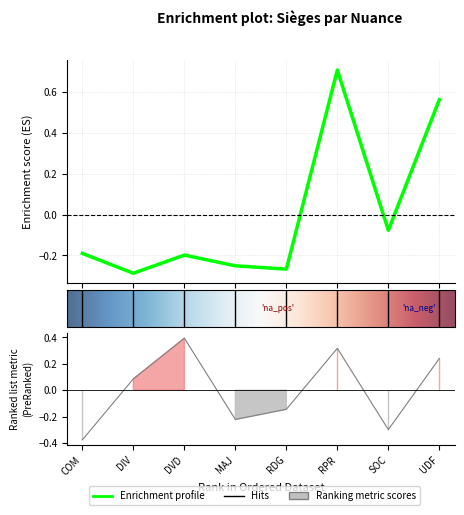

In Ordre, how many points are lower than both neighbors (excluding endpoints)?

2